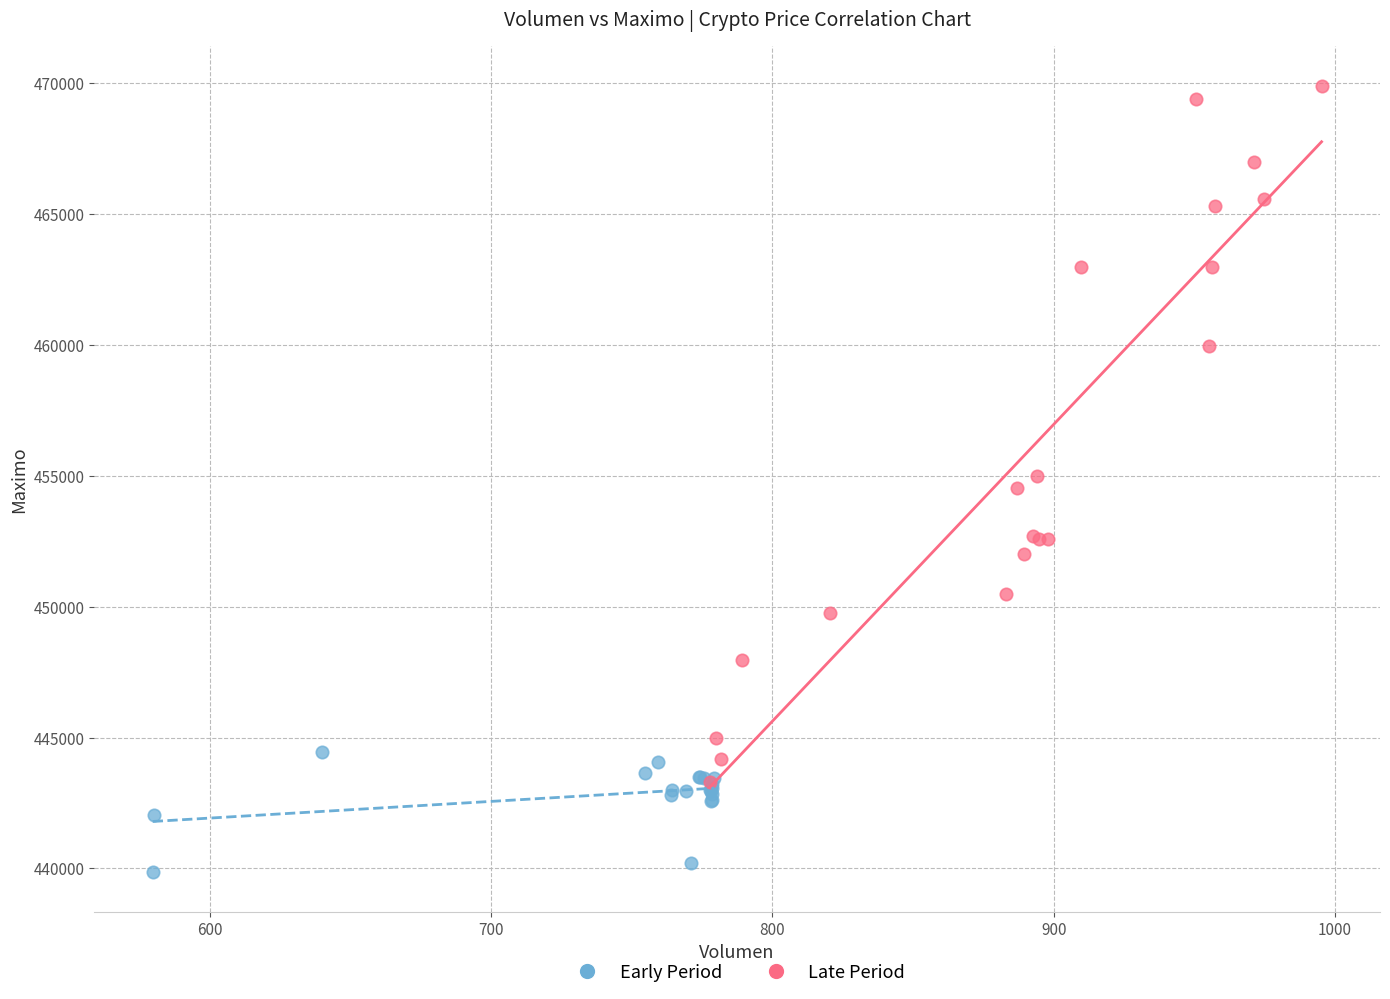

Which series contains the lowest Y value?

Early Period